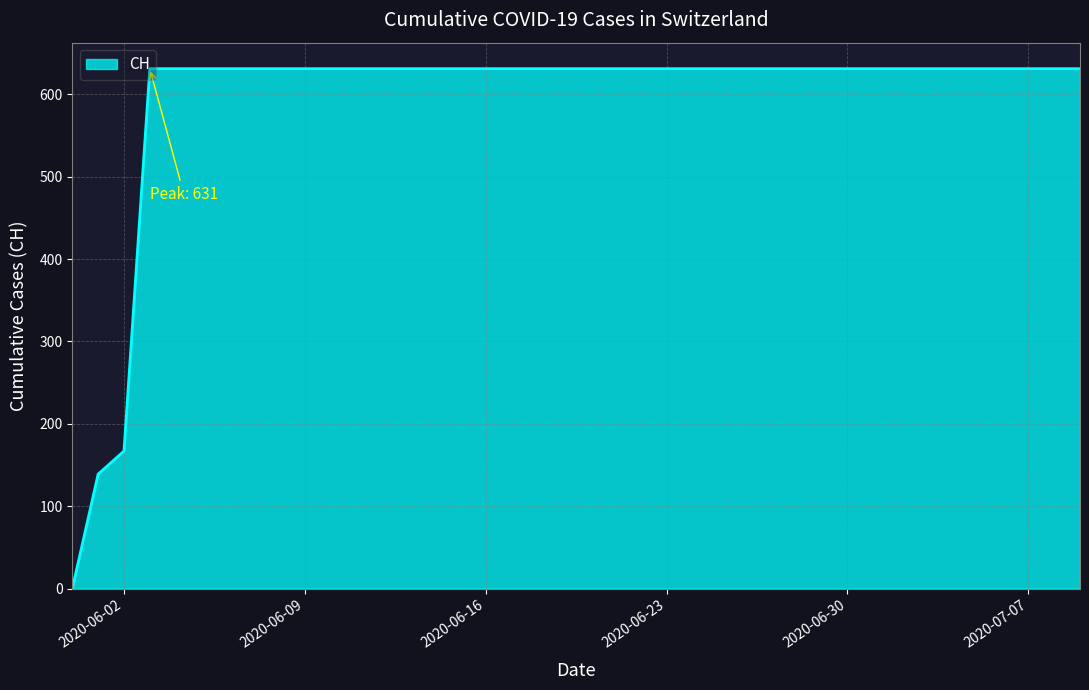

What is the difference between the maximum and minimum values?

631